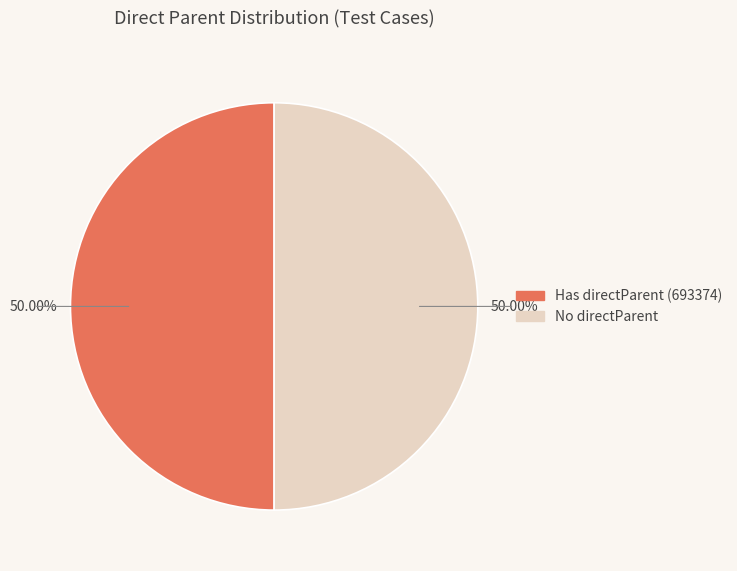

What is the ratio of the value at No directParent to the value at Has directParent (693374)?

1.0